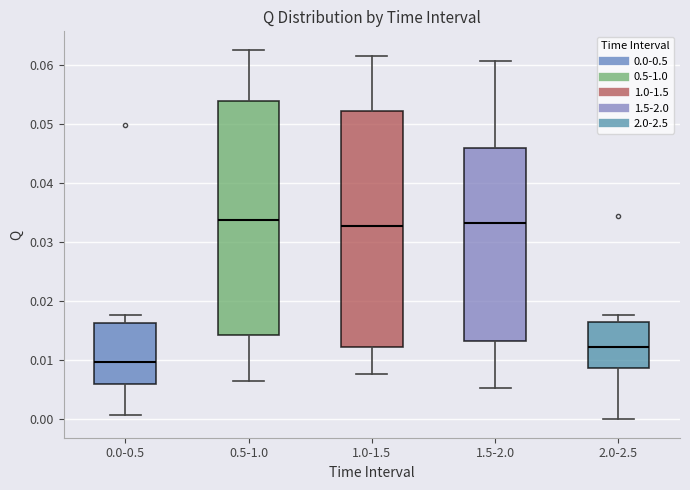

Reading left to right, read every box against the y-axis: the position of its median line, the range the box covers, and the ends of its whiskers. The values are not printed on the chart, so give them approximately, as read against the axis.

0.0-0.5: median 0.010, box 0.006 to 0.016, whiskers 0.001 to 0.018
0.5-1.0: median 0.034, box 0.014 to 0.054, whiskers 0.007 to 0.063
1.0-1.5: median 0.033, box 0.012 to 0.052, whiskers 0.008 to 0.062
1.5-2.0: median 0.033, box 0.013 to 0.046, whiskers 0.005 to 0.061
2.0-2.5: median 0.012, box 0.009 to 0.016, whiskers 0.000 to 0.018